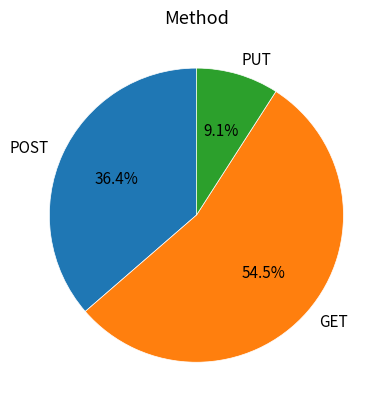

Which category has the biggest portion of the pie?

GET